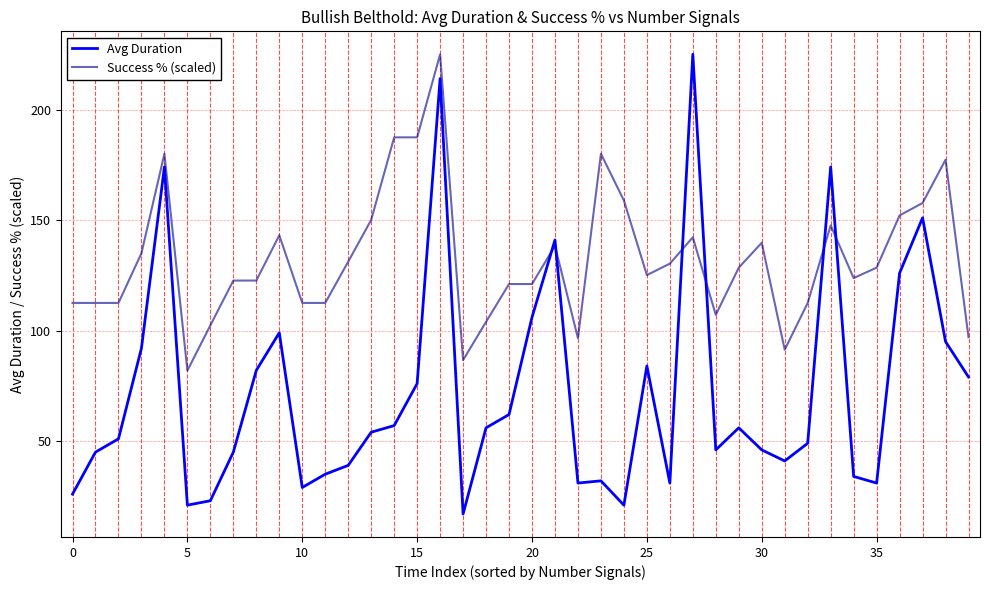

What is the difference between the maximum and minimum values in the Avg Duration series?

208.0